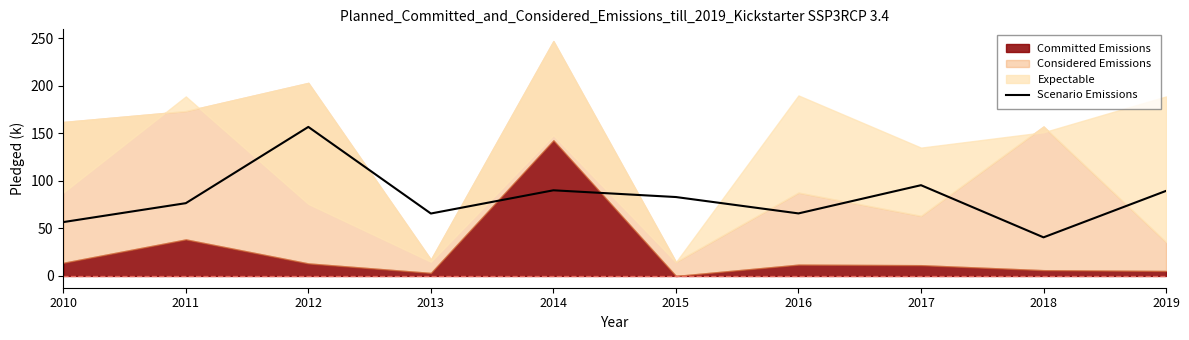

True or false: Scenario Emissions has a value of 40.6 at 2018.

True